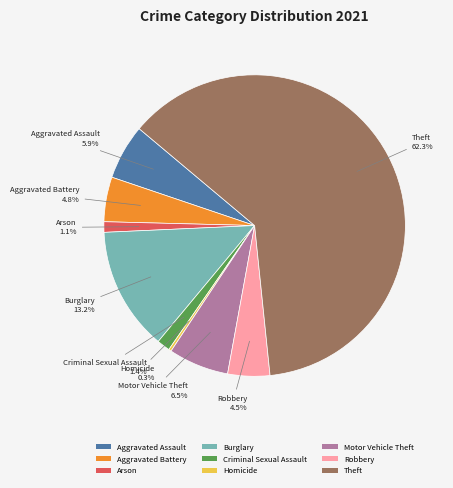

To the nearest percent, what is the difference between the Arson and Motor Vehicle Theft slice percentages?

5%